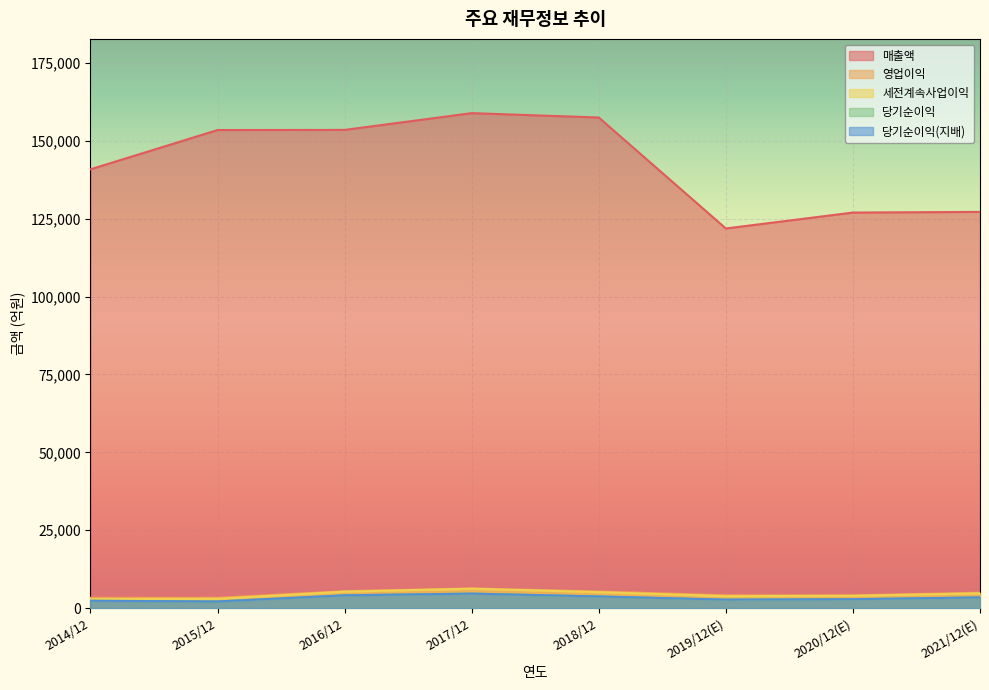

The 당기순이익 series shows 2825 at 2020/12(E). True or false?

True